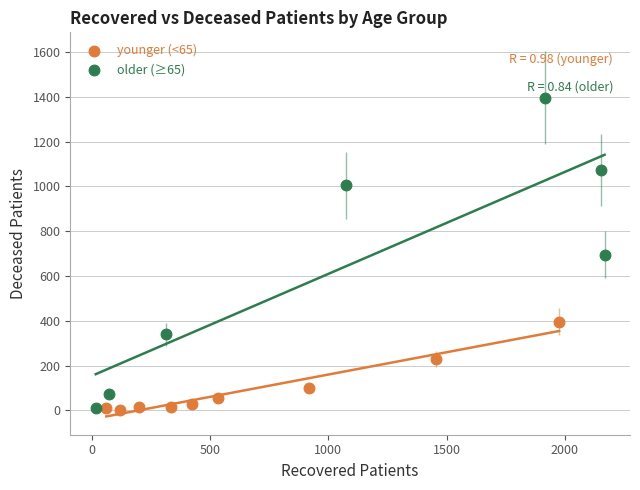

Which series contains the highest Y value?

older (≥65)